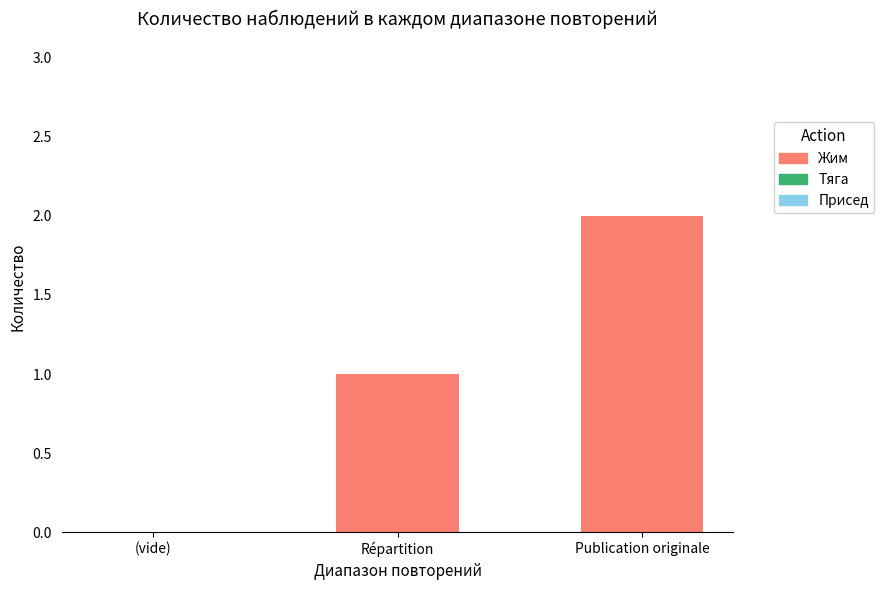

What is the sum of all values?

3